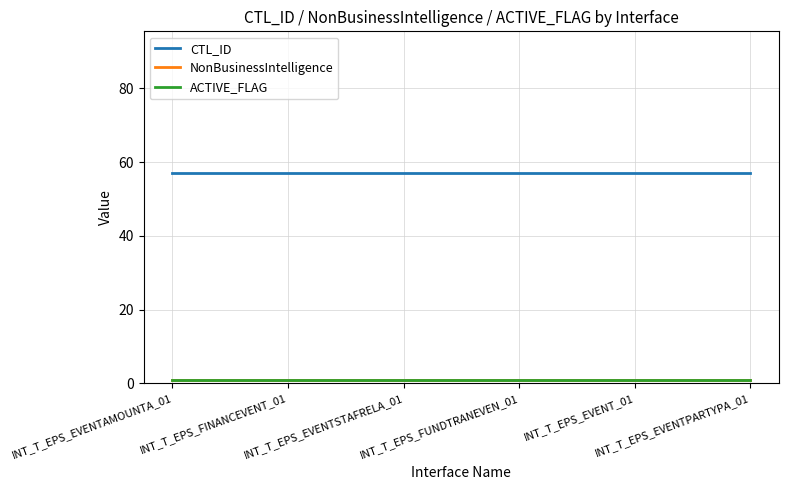

At which label does NonBusinessIntelligence reach its minimum?

INT_T_EPS_EVENTAMOUNTA_01